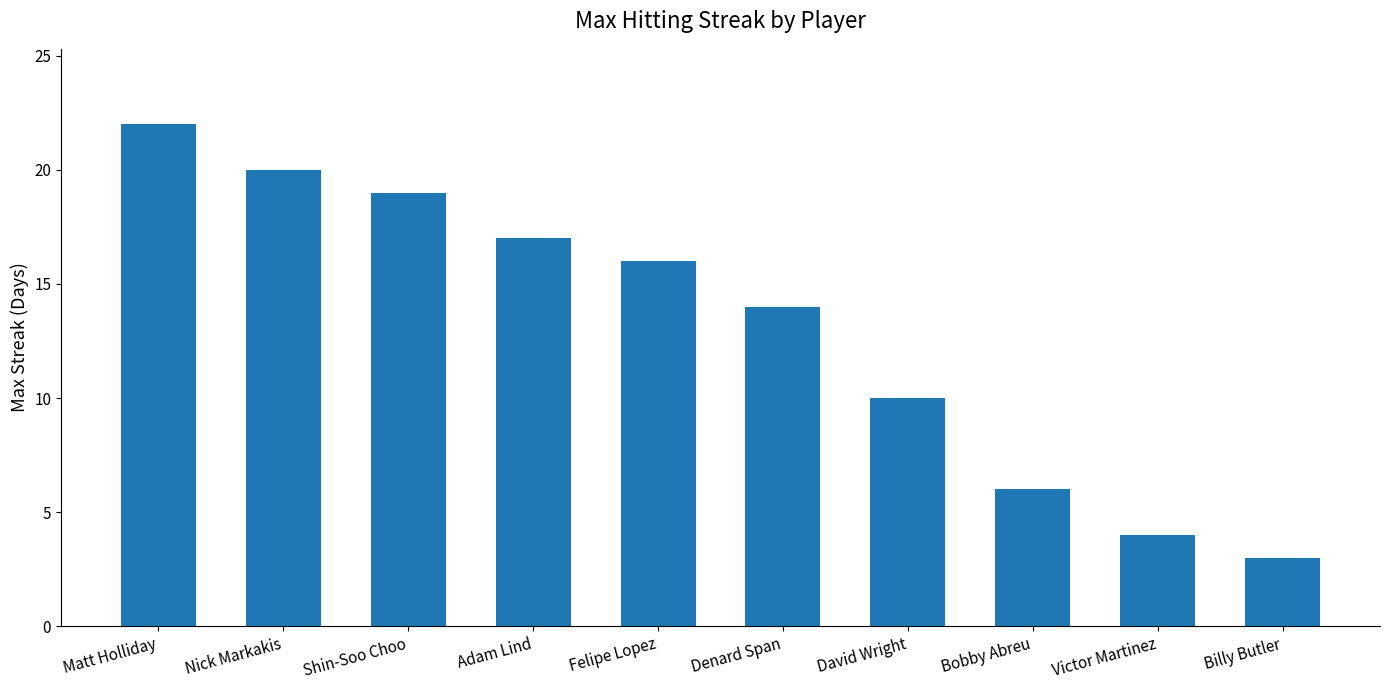

List the labels in order of value, smallest first.

Billy Butler, Victor Martinez, Bobby Abreu, David Wright, Denard Span, Felipe Lopez, Adam Lind, Shin-Soo Choo, Nick Markakis, Matt Holliday